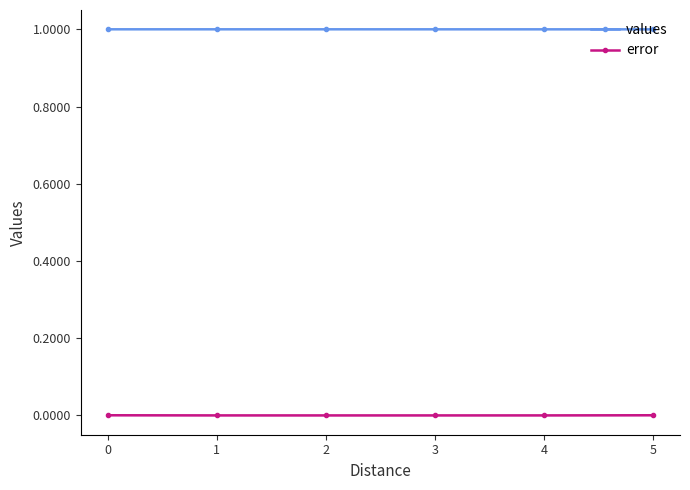

List the series in order of their overall mean, lowest first.

error, values